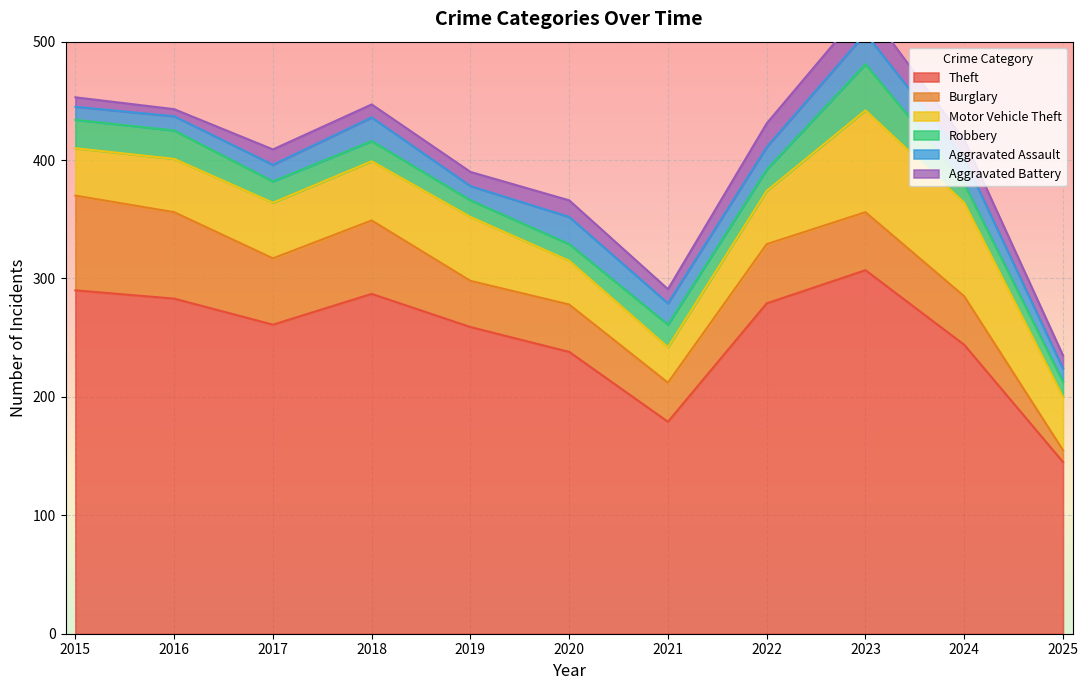

How many times do Aggravated Assault and Aggravated Battery cross each other?

2